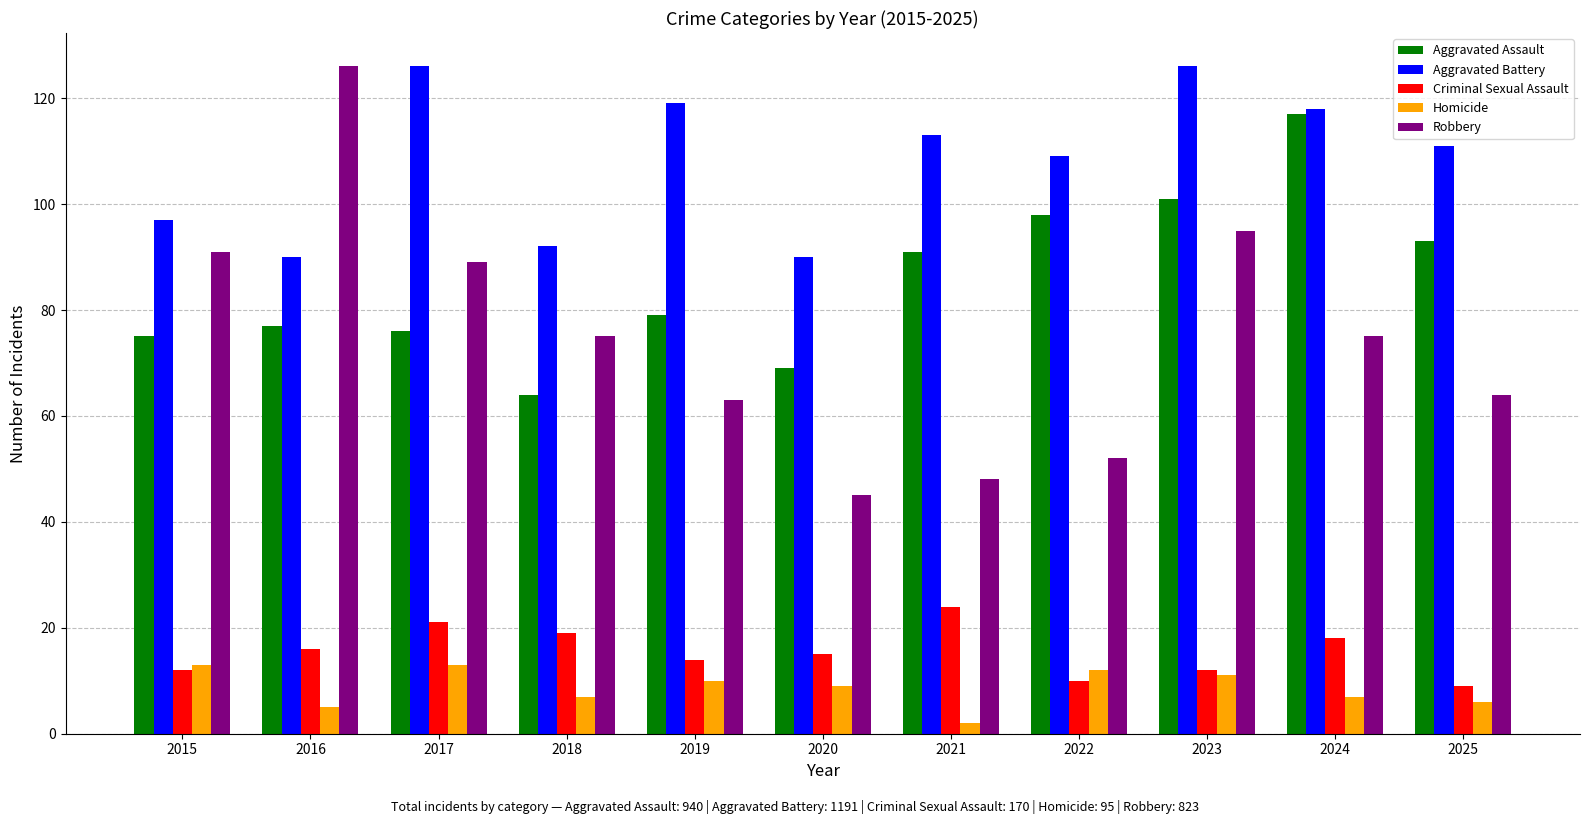

What is the value of the Aggravated Battery bar at the 7th from the left?

113